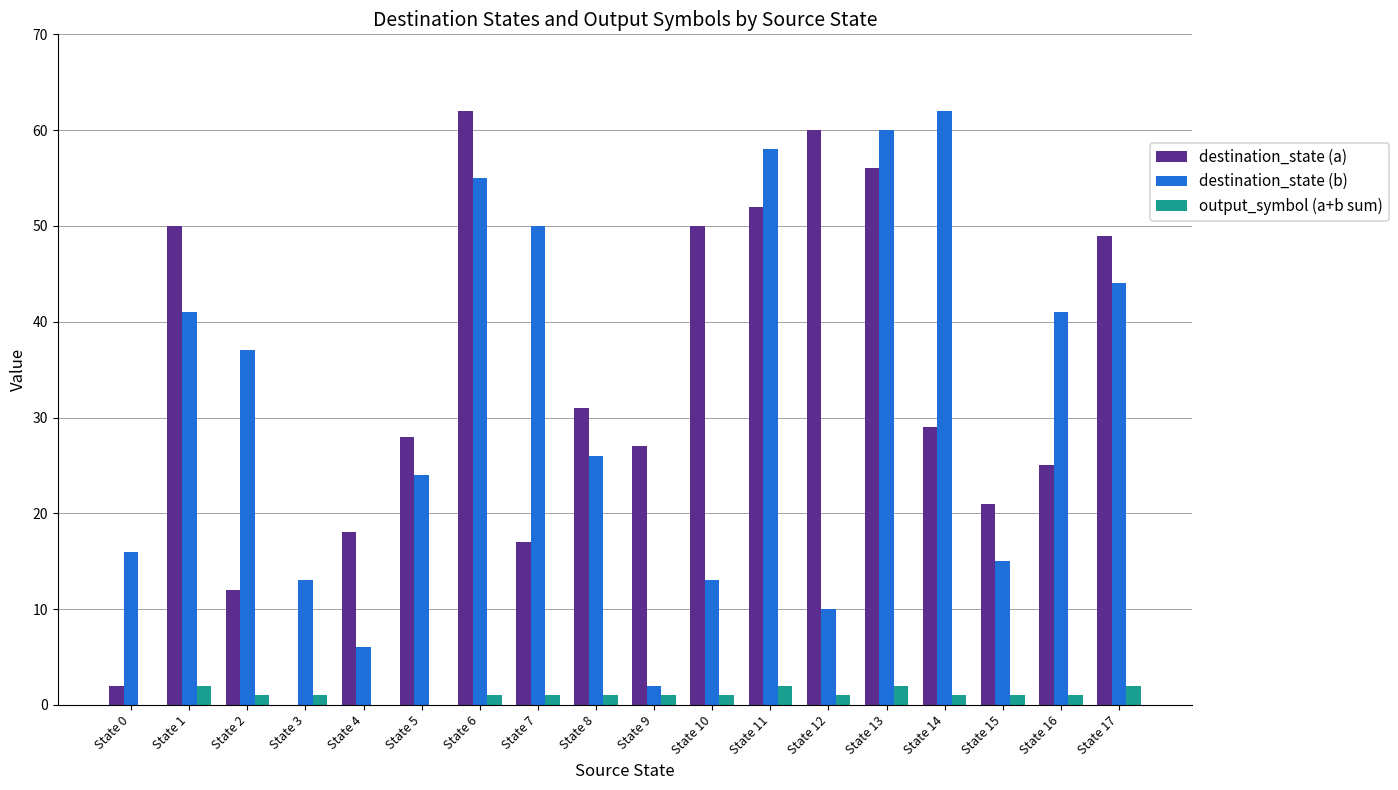

What is the highest value of the destination_state (a) series?

62